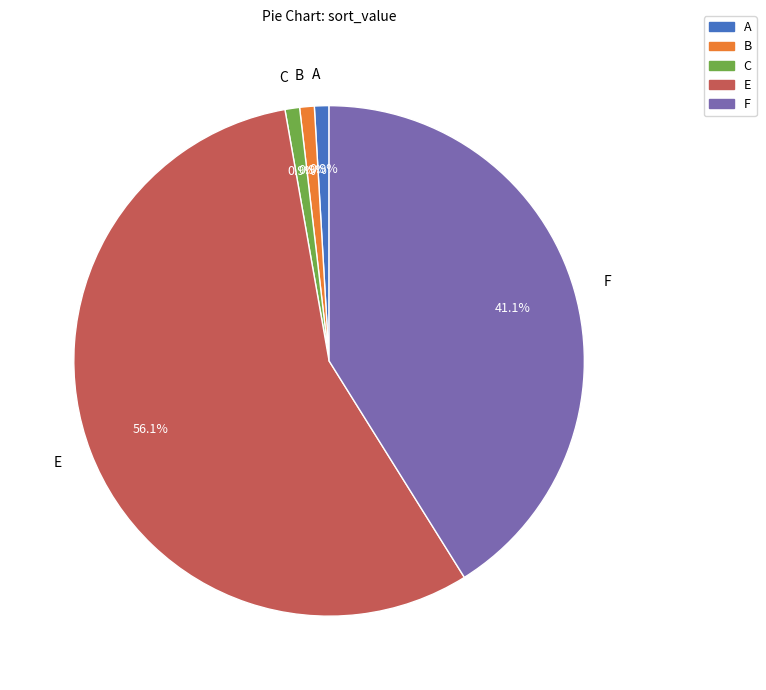

Is the sum of A and F greater than half?

No